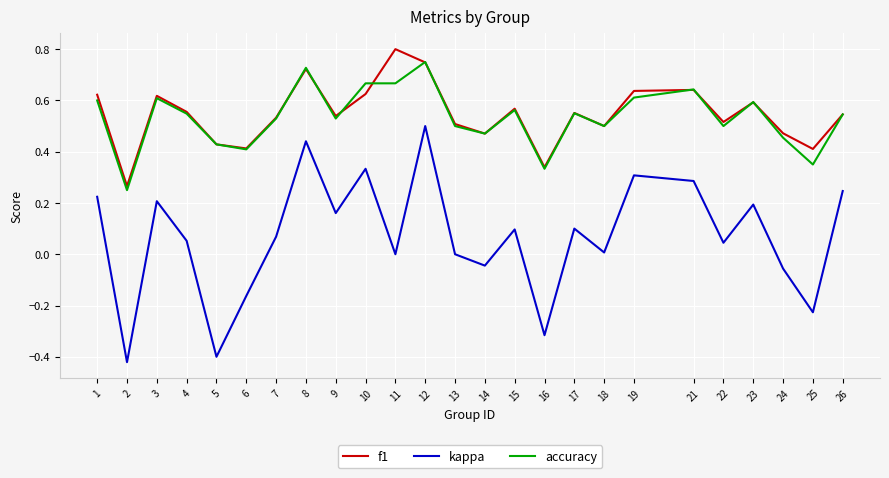

The value of f1 at 6 is 0.2. True or false?

False